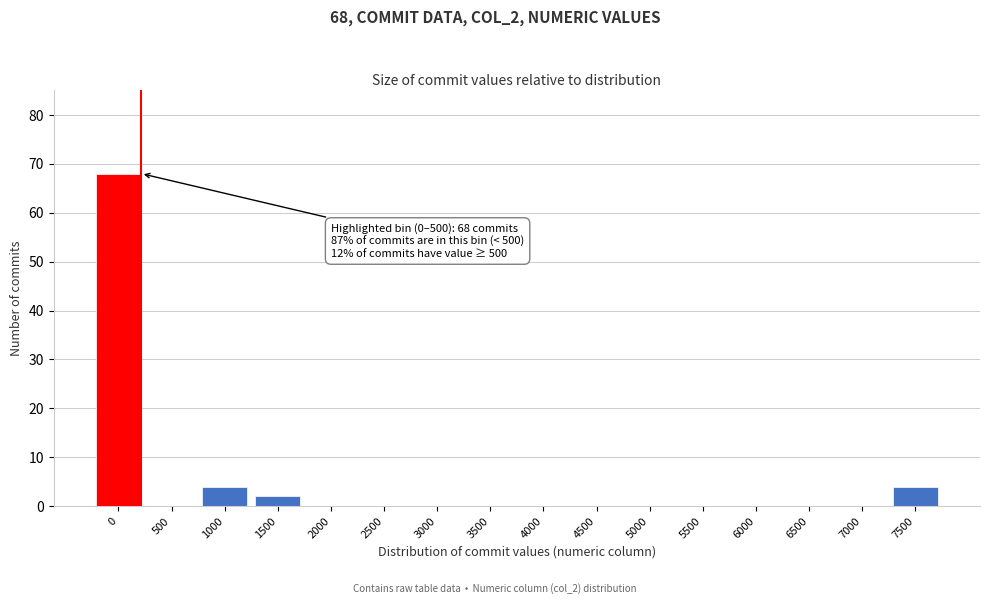

Reading right to left, transcribe all the data shown in this chart.

7500=4	7000=0	6500=0	6000=0	5500=0	5000=0	4500=0	4000=0	3500=0	3000=0	2500=0	2000=0	1500=2	1000=4	500=0	0=68